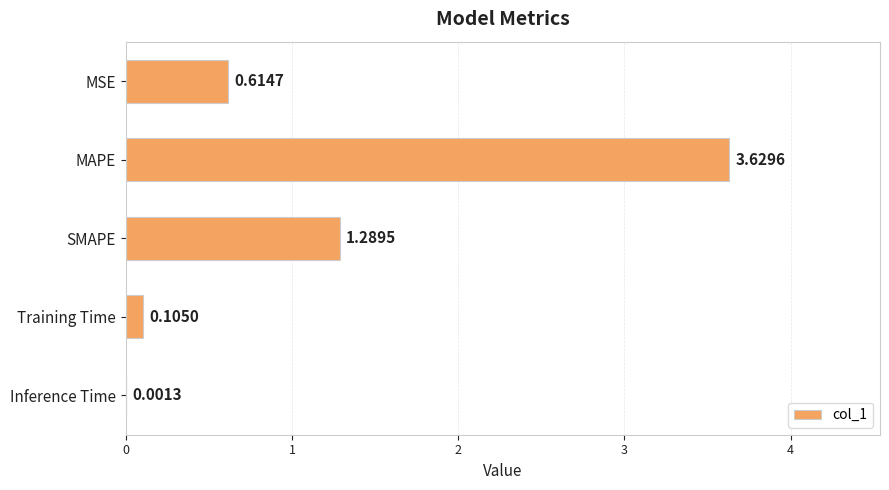

Which label corresponds to the largest value in the chart?

MAPE